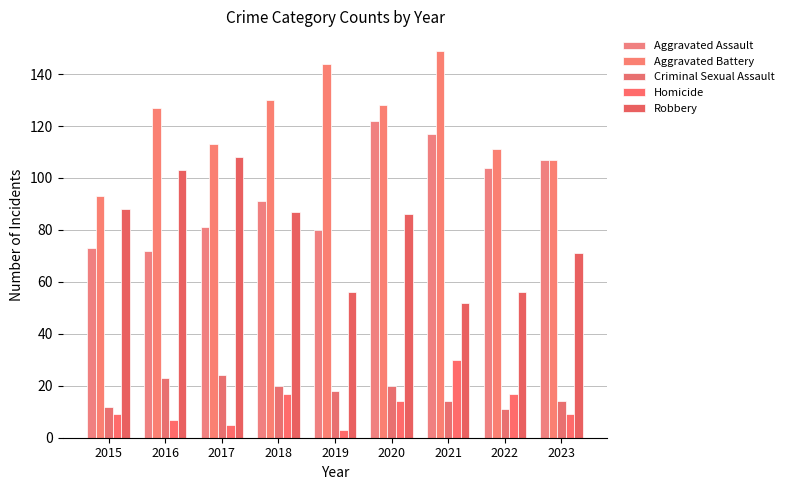

What is the total value across all series at 2020?

370